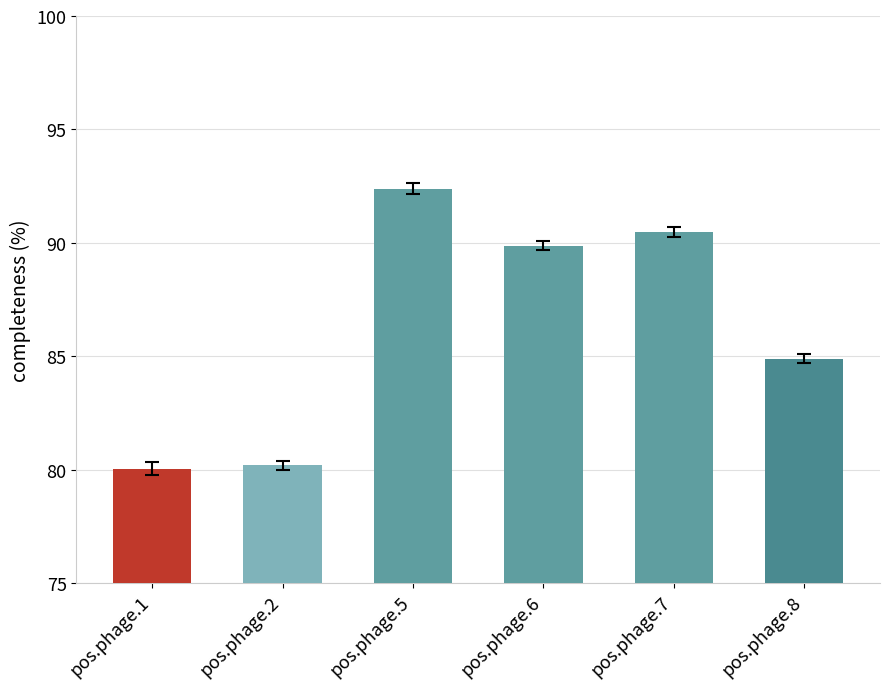

How many values are below 89?

3